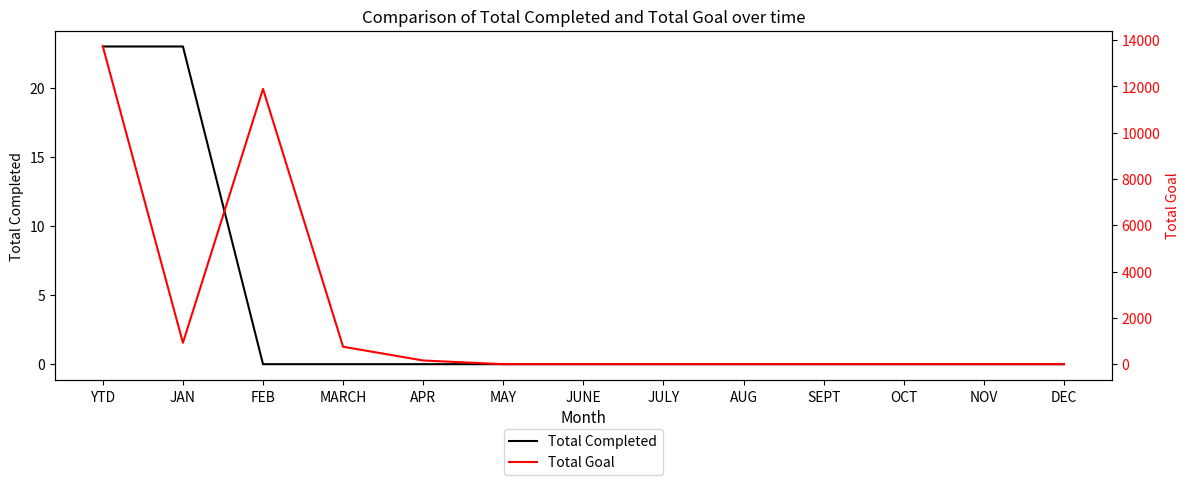

What are all the series names shown in the legend?

Total Completed, Total Goal